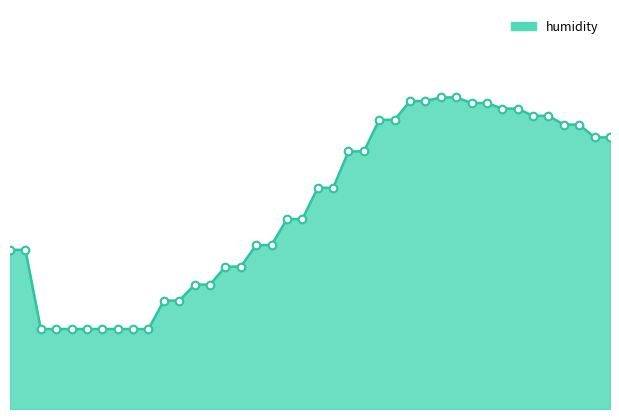

Does the chart have visible grid lines?

No